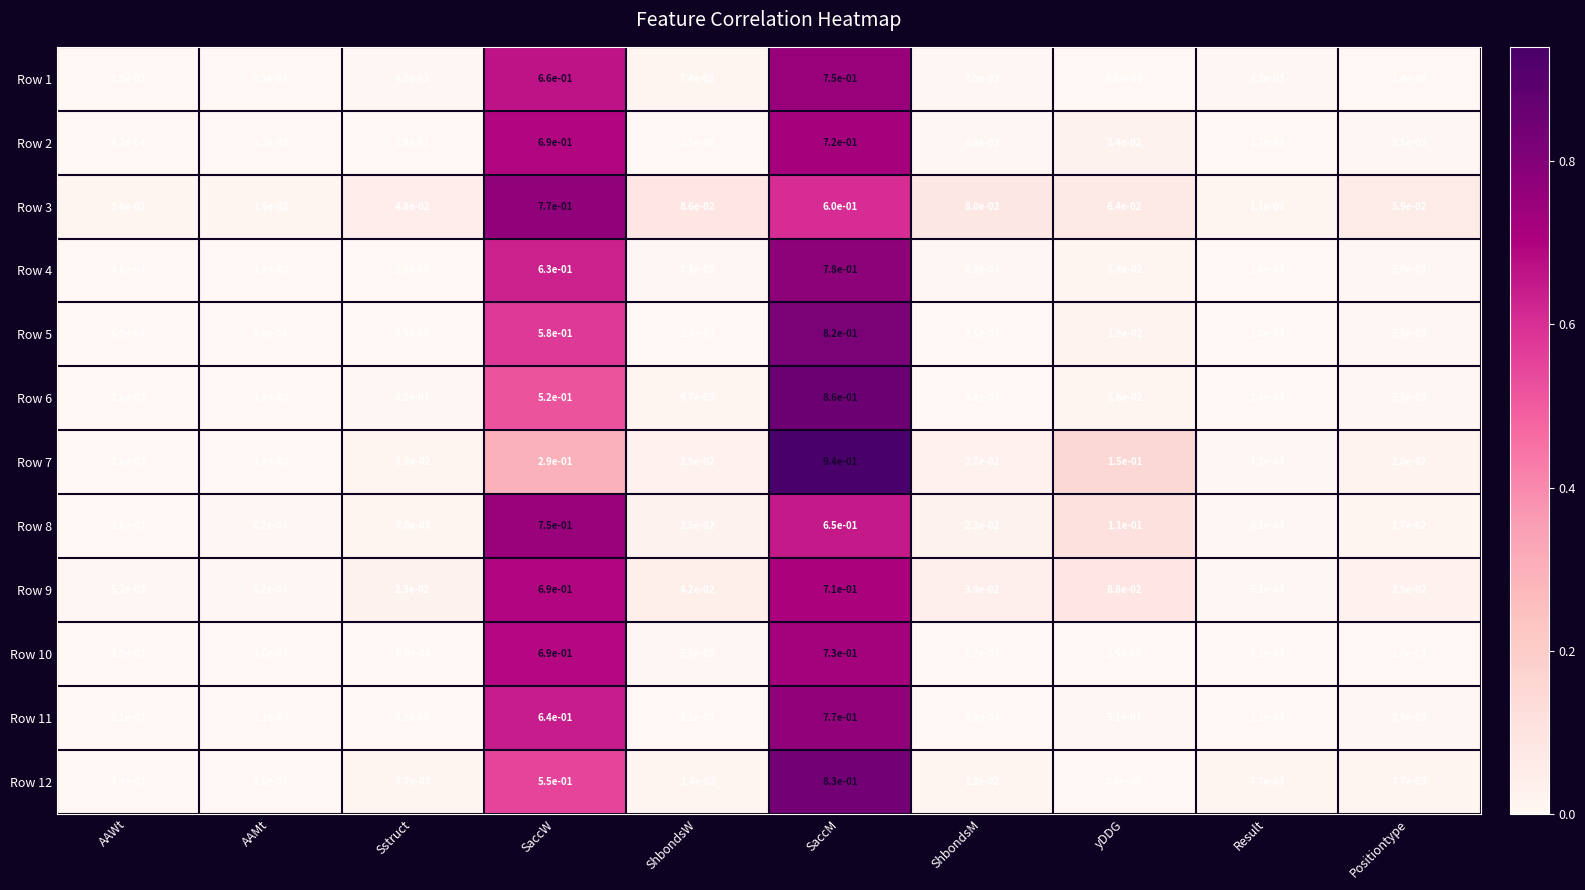

At how many categories does at least one series exceed 0?

10